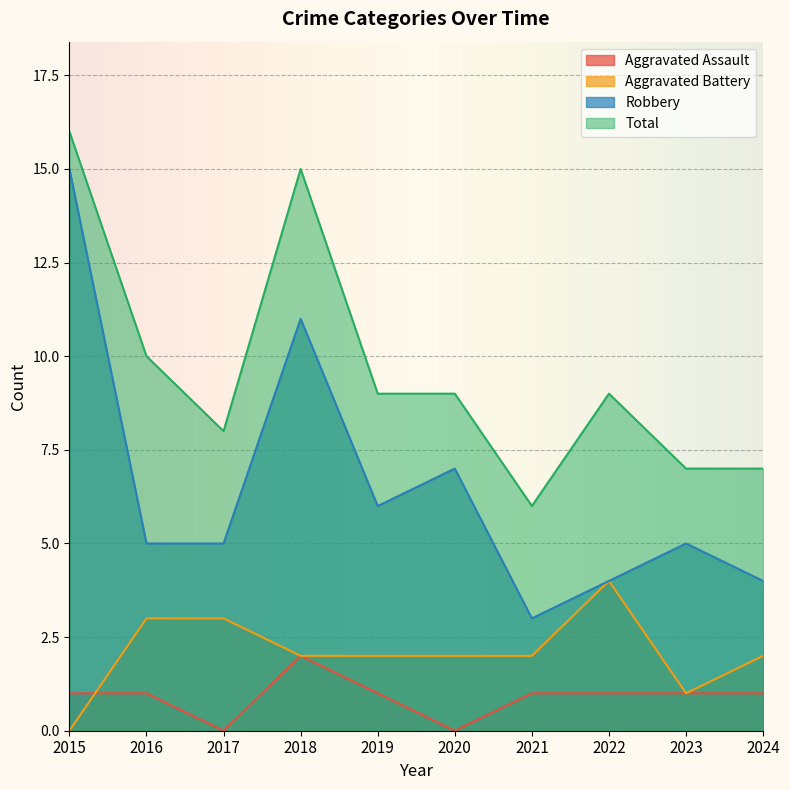

How many lines are shown in the chart?

4